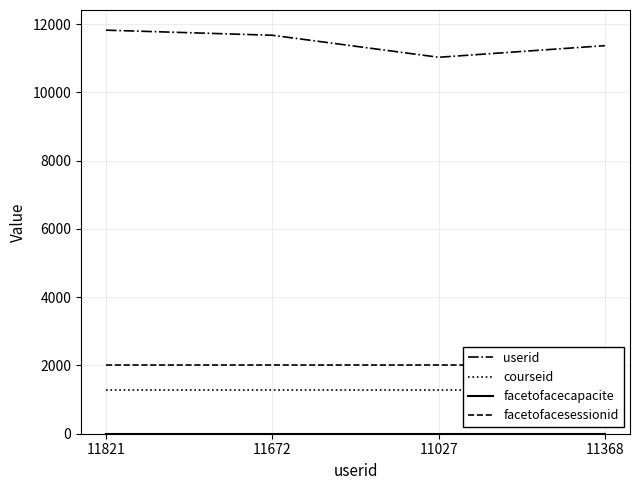

The facetofacesessionid series shows 629 at 11672. True or false?

False